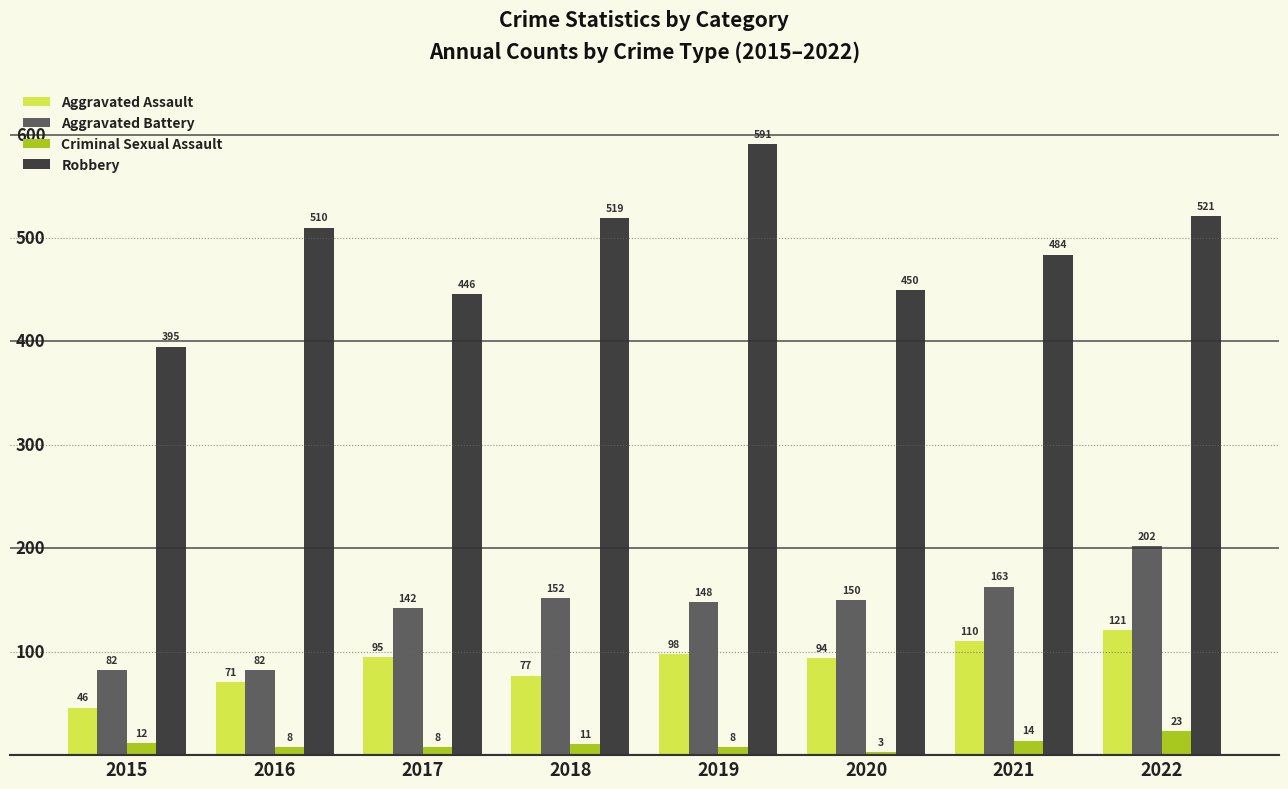

Which series has the largest total across all categories?

Robbery